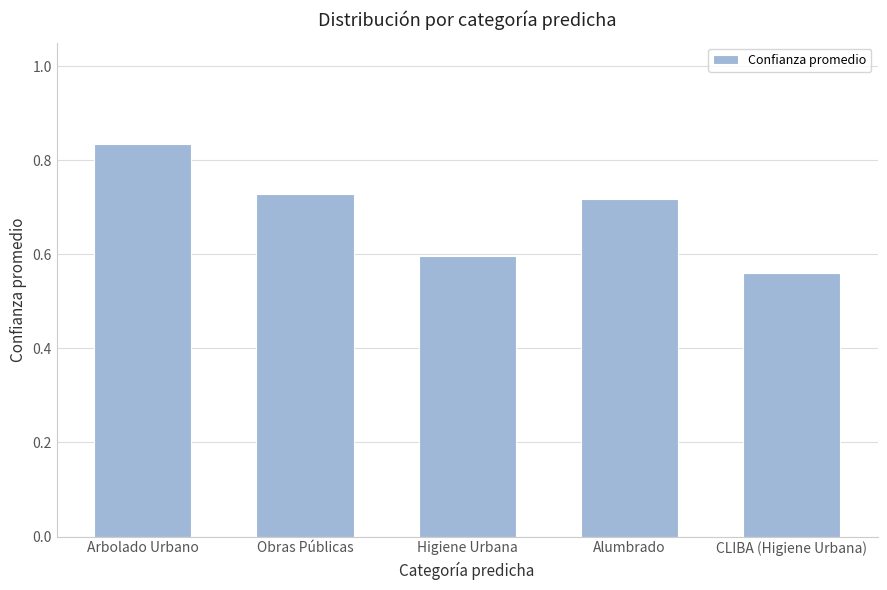

What is the difference between the second highest and minimum values?

0.2